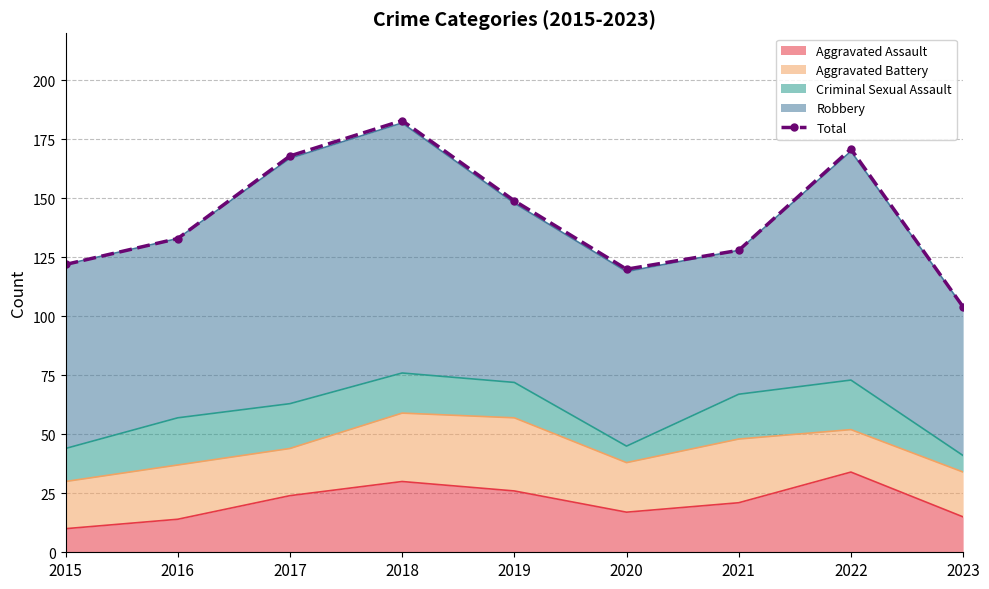

What is the difference between the maximum and second lowest values?

63